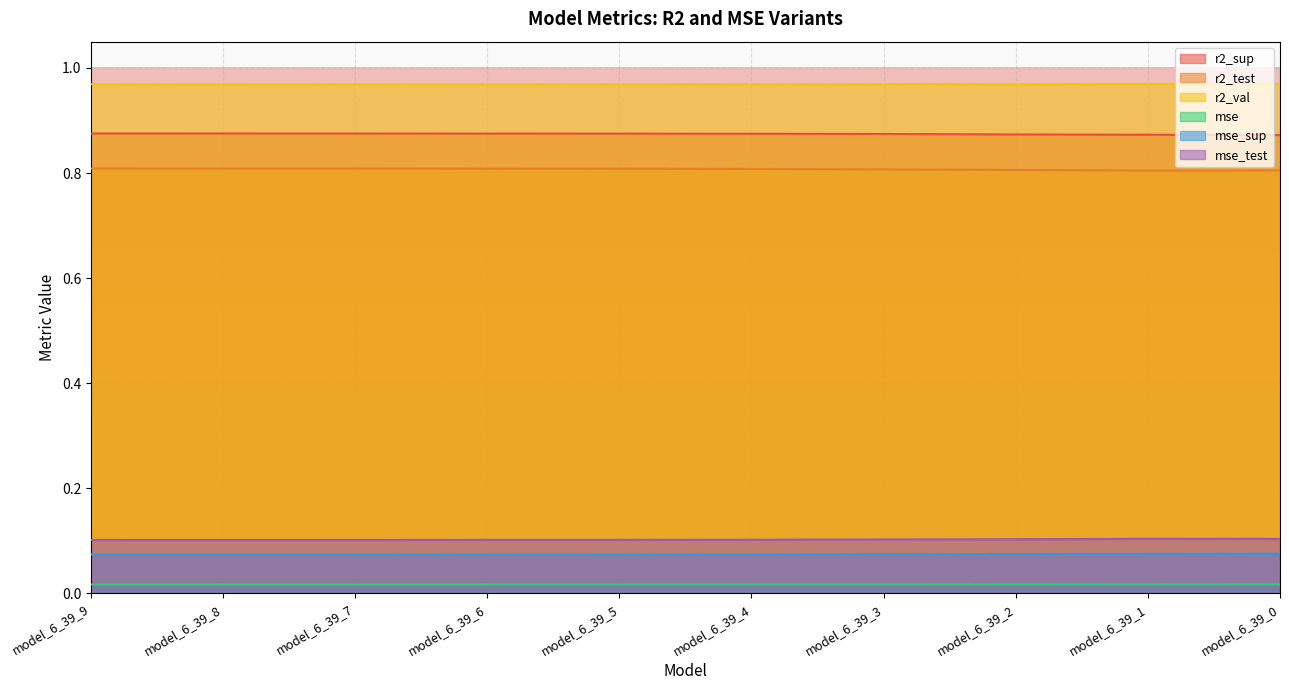

What is the value of the r2_sup point at the 8th from the left?

0.9